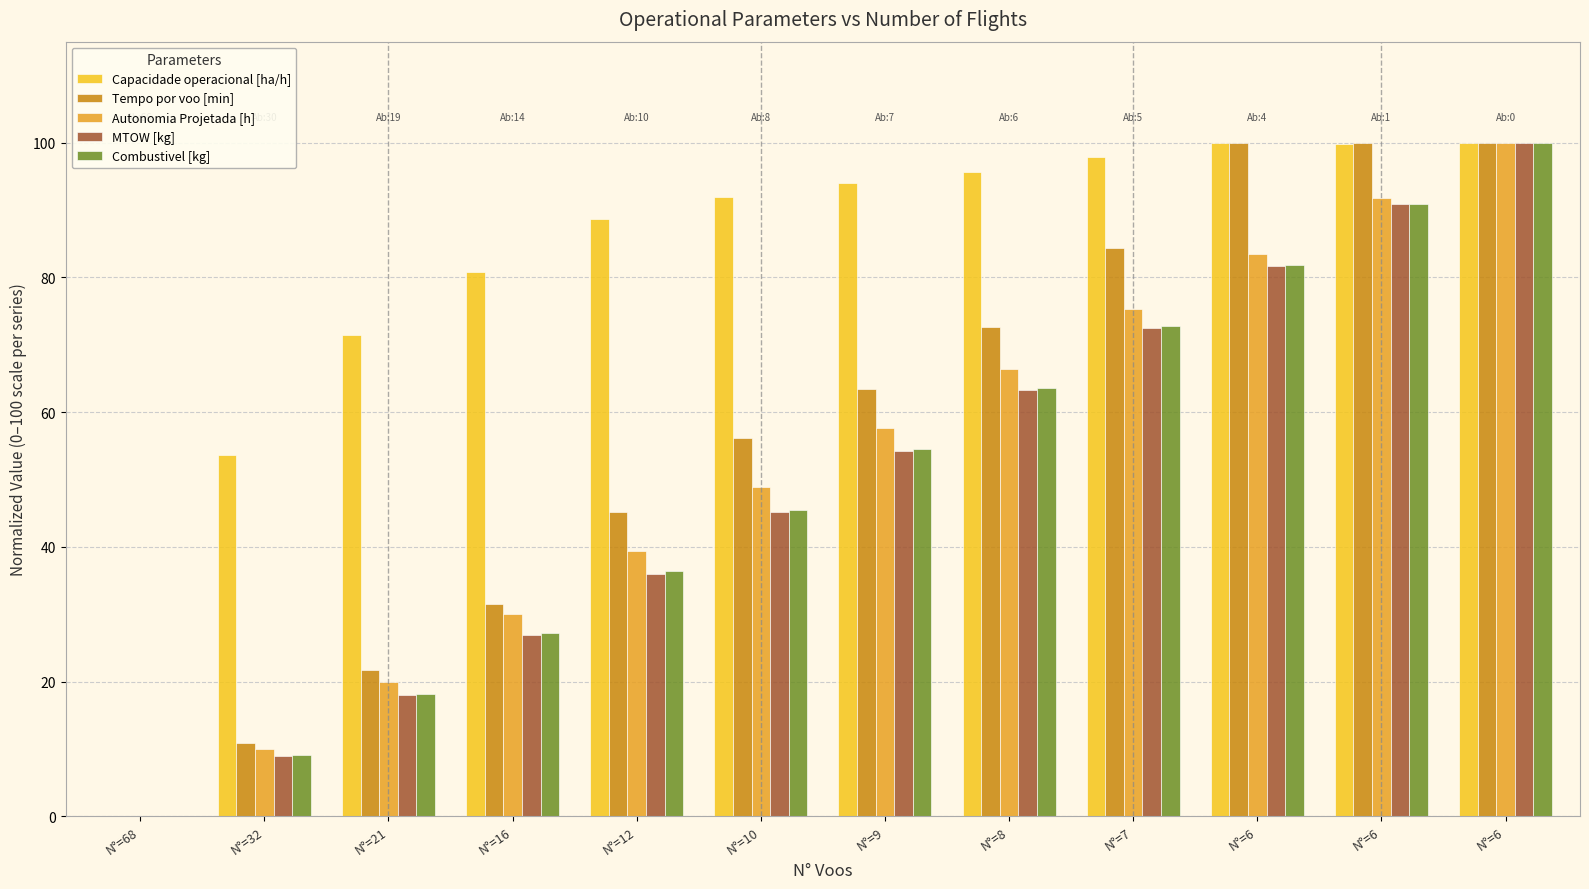

Reading left to right, transcribe all the data shown in this chart.

Capacidade operacional [ha/h]: N°=68=0.0	N°=32=53.6	N°=21=71.4	N°=16=80.7	N°=12=88.6	N°=10=92.0	N°=9=94.1	N°=8=95.7	N°=7=97.9	N°=6=100.0	N°=6=99.8	N°=6=99.9
Tempo por voo [min]: N°=68=0.0	N°=32=10.9	N°=21=21.7	N°=16=31.5	N°=12=45.1	N°=10=56.1	N°=9=63.4	N°=8=72.6	N°=7=84.3	N°=6=100.0	N°=6=100.0	N°=6=100.0
Autonomia Projetada [h]: N°=68=0.0	N°=32=10.0	N°=21=20.0	N°=16=30.0	N°=12=39.4	N°=10=48.8	N°=9=57.6	N°=8=66.5	N°=7=75.3	N°=6=83.5	N°=6=91.8	N°=6=100.0
MTOW [kg]: N°=68=0.0	N°=32=8.9	N°=21=17.9	N°=16=26.9	N°=12=36.0	N°=10=45.1	N°=9=54.2	N°=8=63.3	N°=7=72.5	N°=6=81.6	N°=6=90.9	N°=6=100.0
Combustivel [kg]: N°=68=0.0	N°=32=9.1	N°=21=18.2	N°=16=27.3	N°=12=36.4	N°=10=45.5	N°=9=54.5	N°=8=63.6	N°=7=72.7	N°=6=81.8	N°=6=90.9	N°=6=100.0